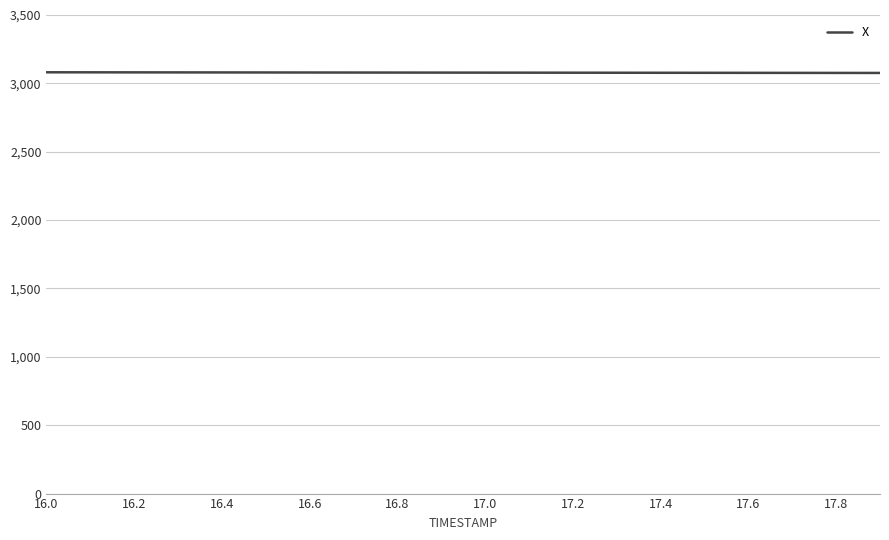

What is the smallest value displayed?

3076.2